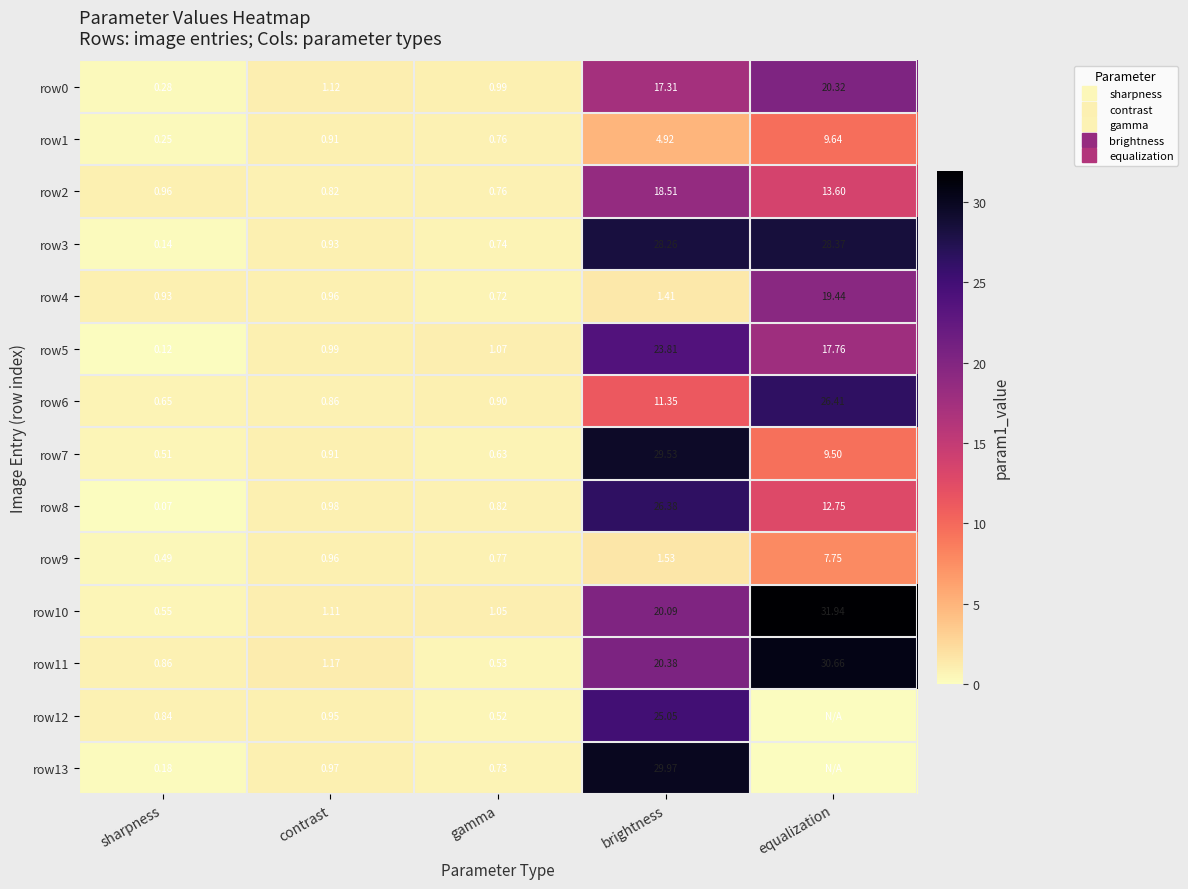

Where is row12 nearest to the value 12?

contrast